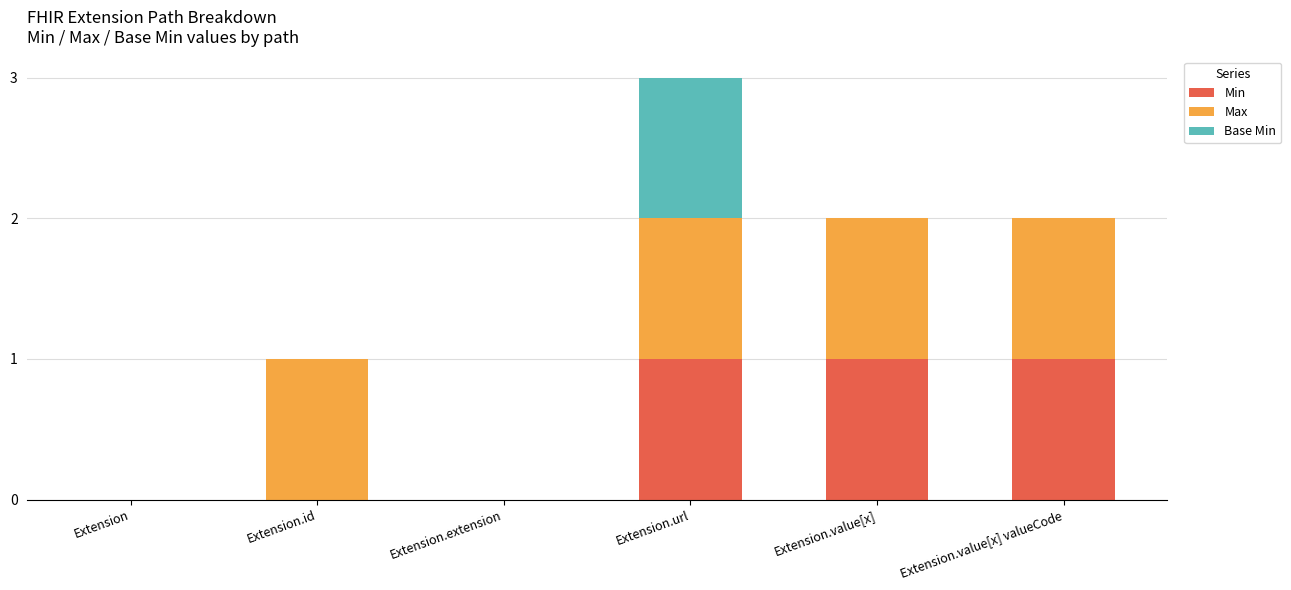

The value of Min at Extension.value[x] is 1. True or false?

True